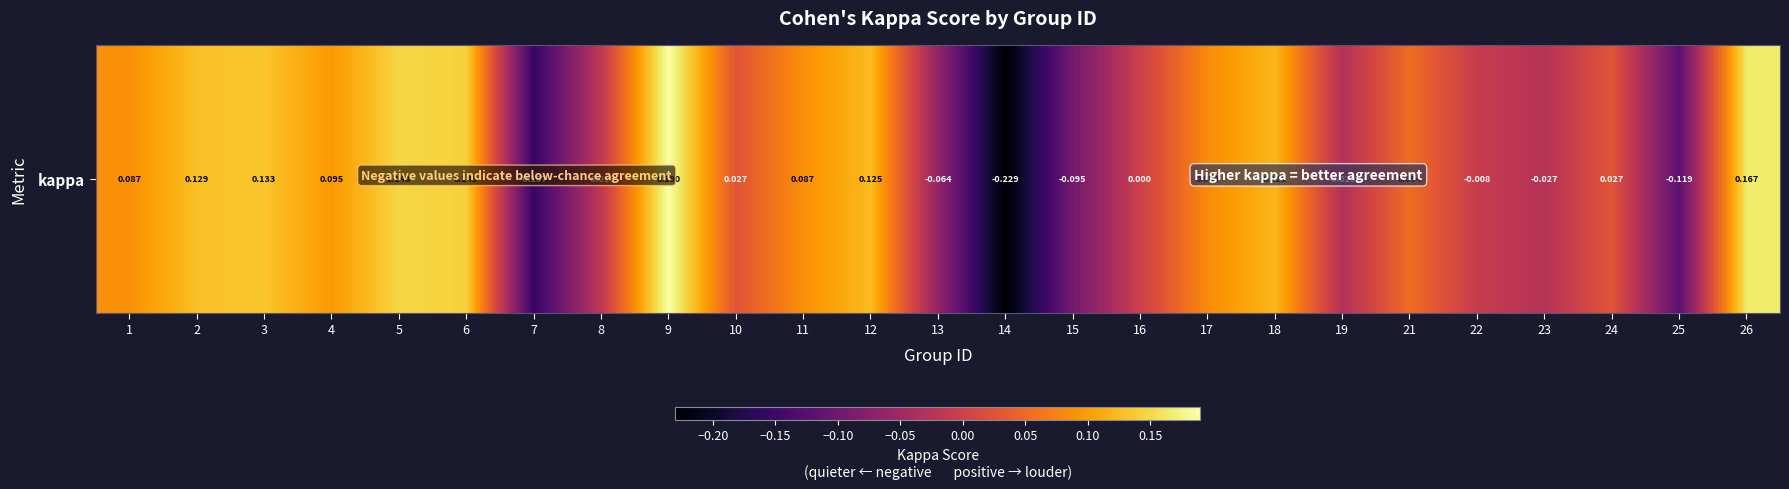

What is the greatest value displayed?

0.2